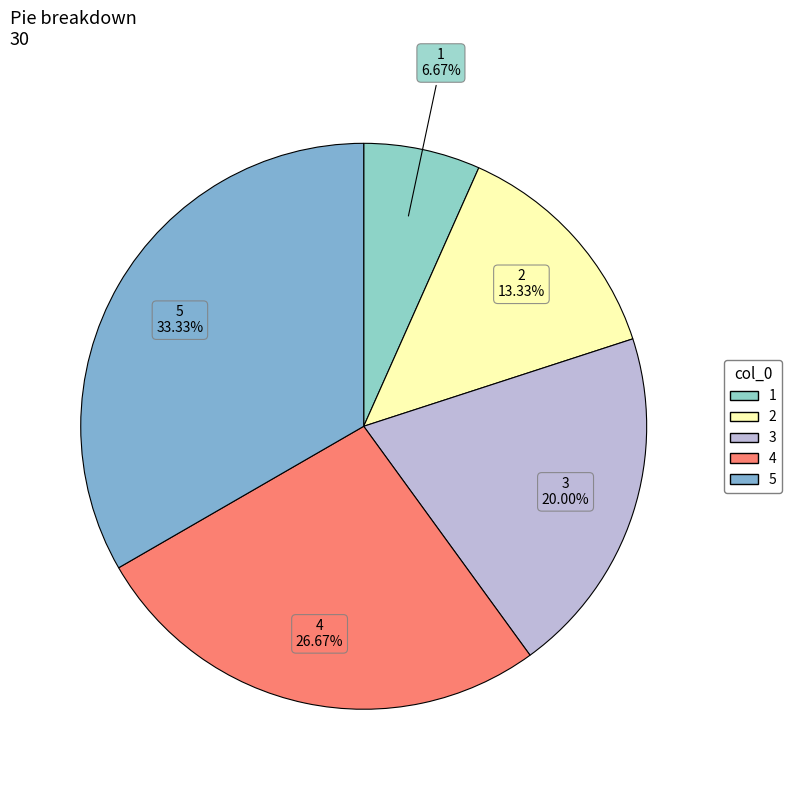

Is there a majority slice in this chart?

No